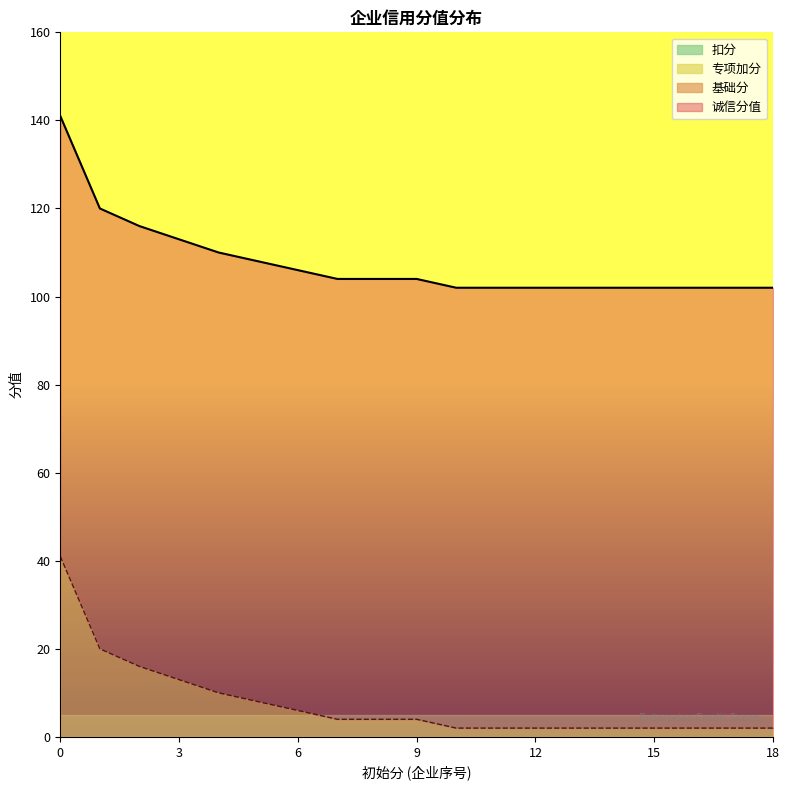

True or false: 基础分 and 诚信分值 intersect in this chart.

False